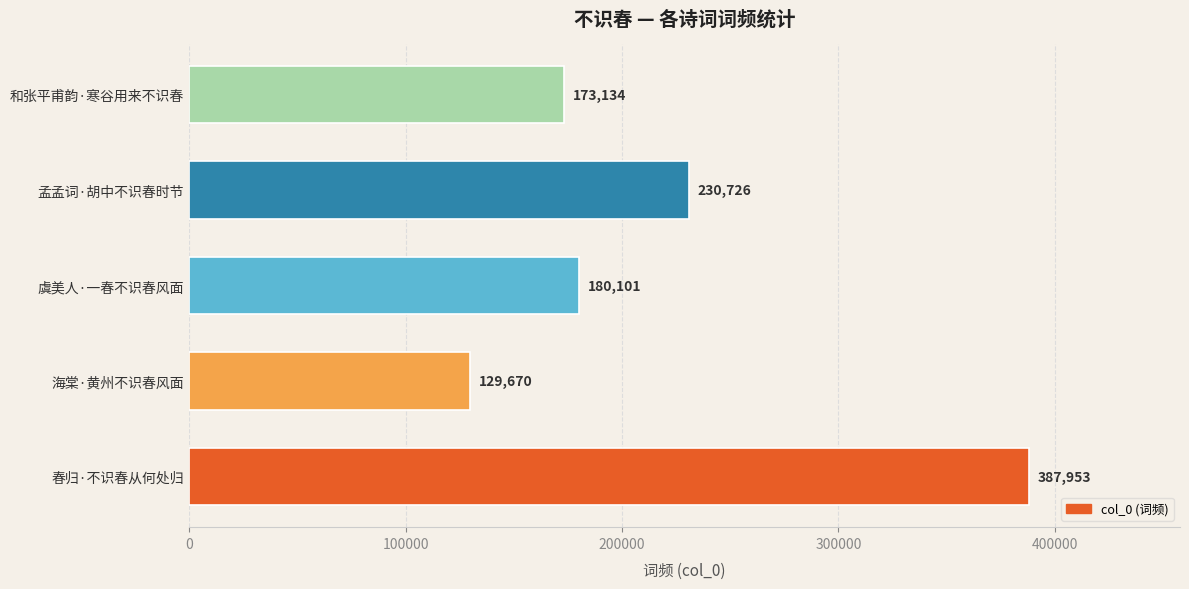

Which has a higher value, 海棠·黄州不识春风面 or 孟孟词·胡中不识春时节?

孟孟词·胡中不识春时节